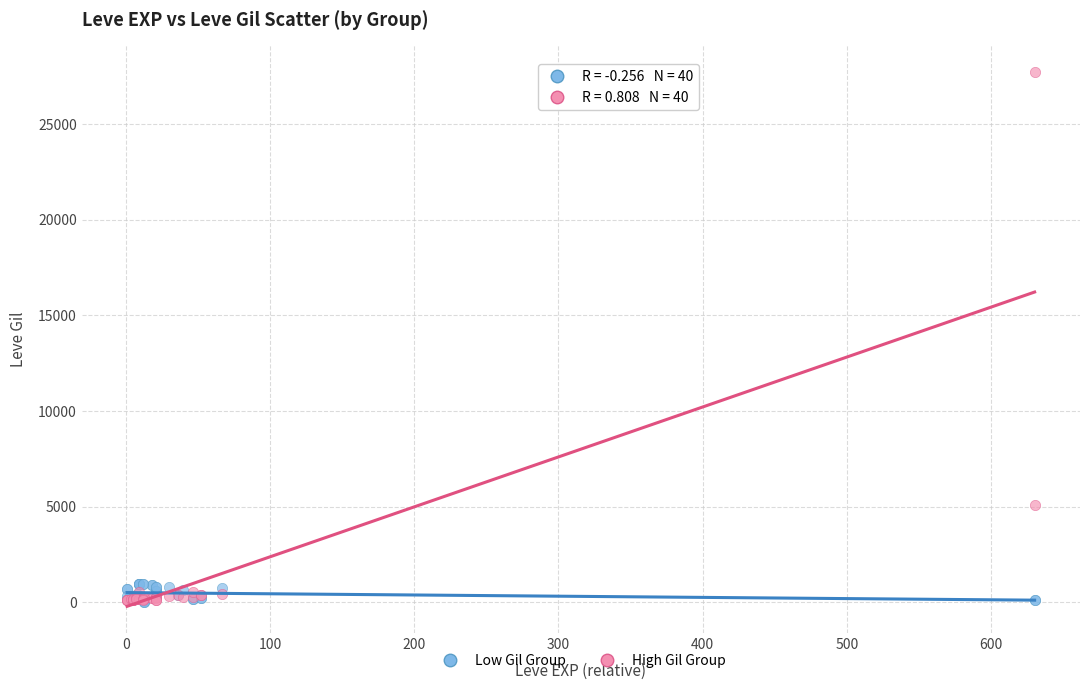

Across all series, what Y value is closest to 13876?

5091